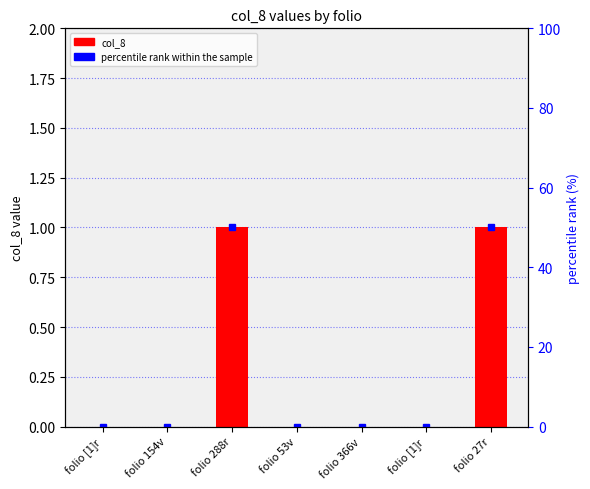

The chart shows a value of 0 at folio 366v. True or false?

True